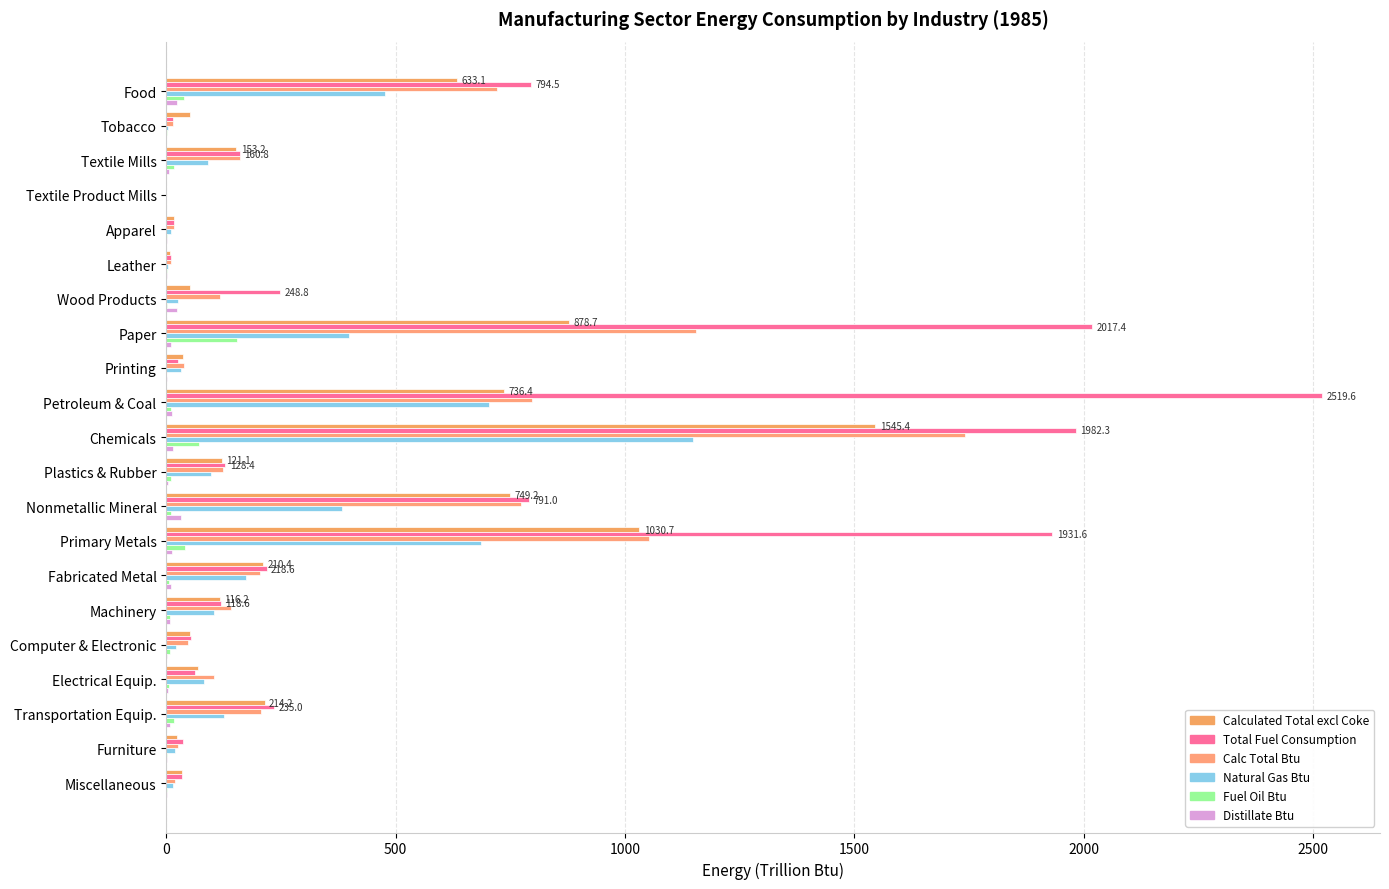

How many distinct data groups are displayed?

6